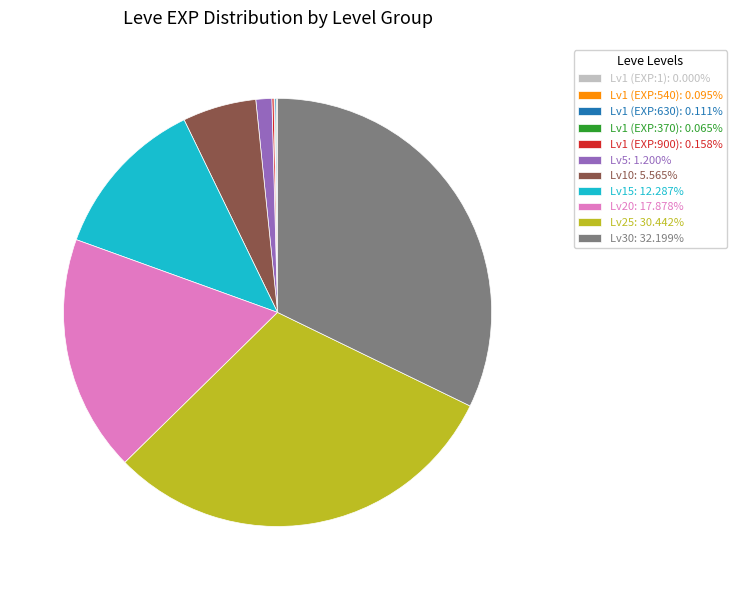

Is the sum of Lv10: 5.565% and Lv30: 32.199% greater than half?

No